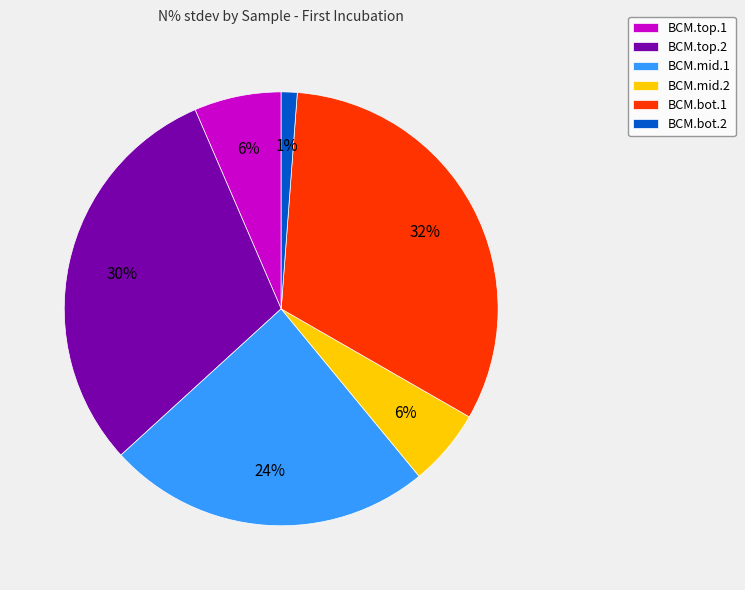

To the nearest percent, what is the average slice percentage?

17%